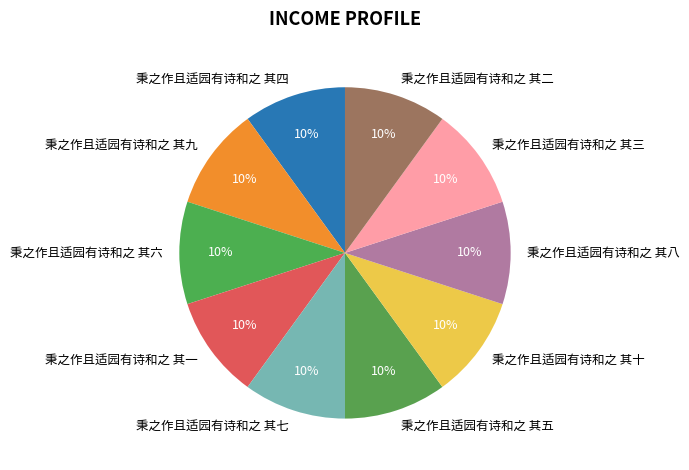

The 秉之作且适园有诗和之 其九 slice represents 10% of the pie. True or false?

True